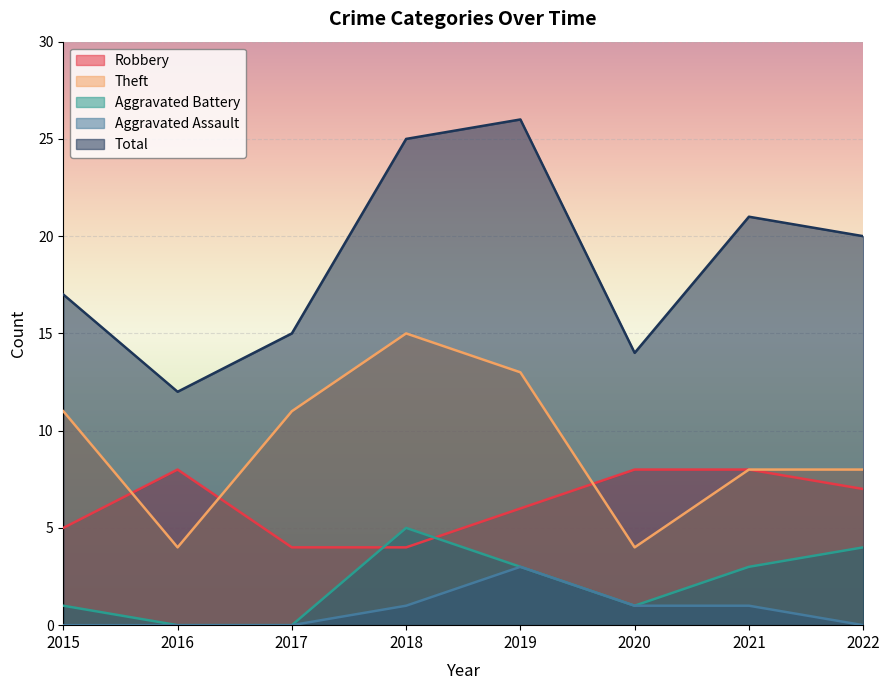

How many interior local peaks does the Robbery series have?

1